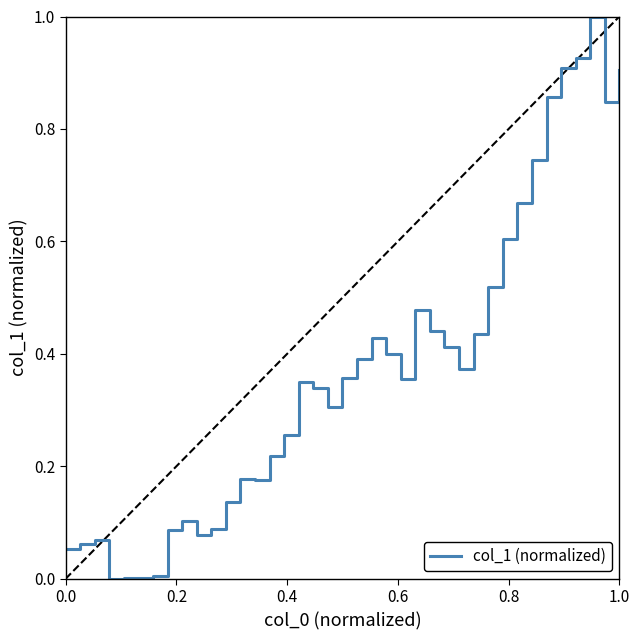

What is the difference between the maximum and minimum values?

1.0